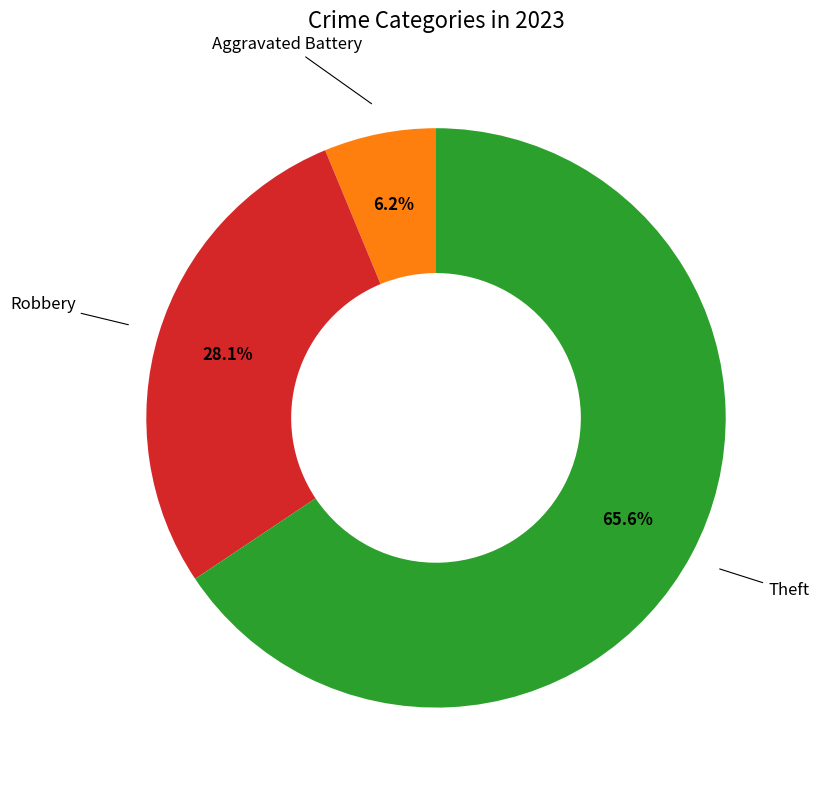

Which category has the biggest portion of the pie?

Theft